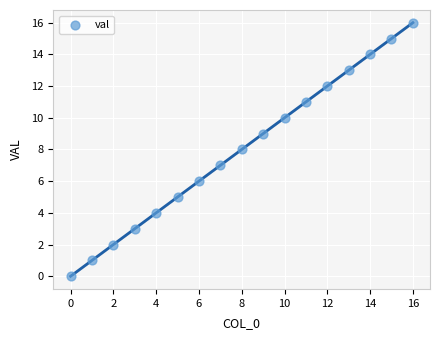

What is the range of Y values (max minus min)?

16